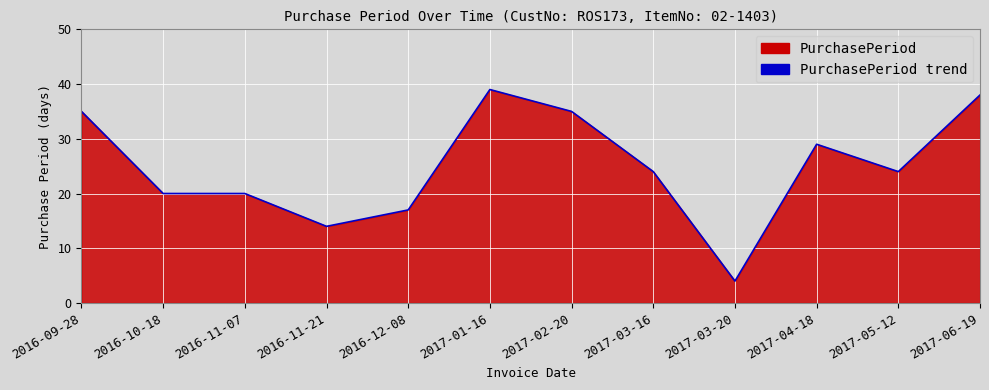

How many interior local peaks (higher than both neighbors) does the data have?

2